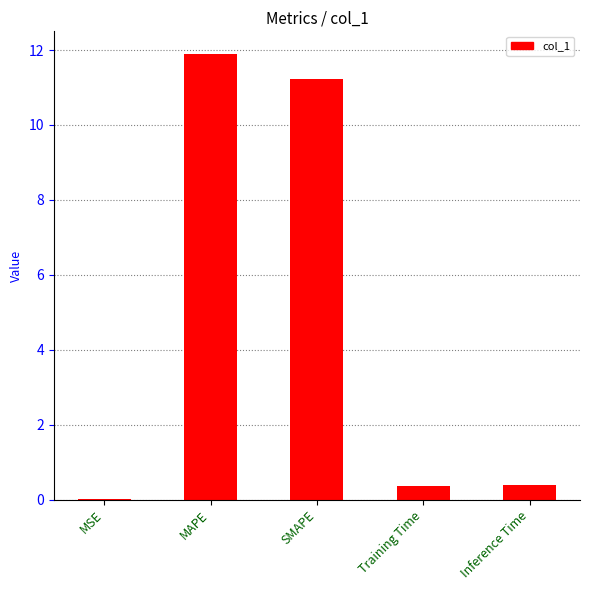

What is the difference between the values at Inference Time and SMAPE?

10.8